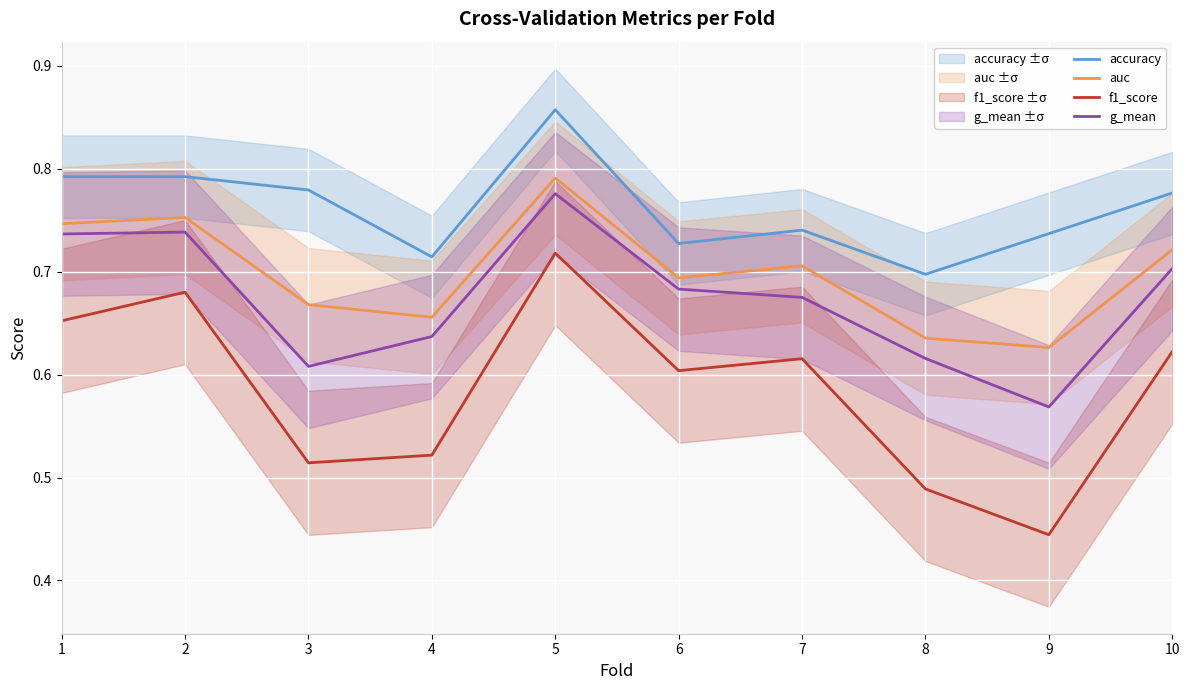

What is the difference between the highest and lowest values at 8?

0.2